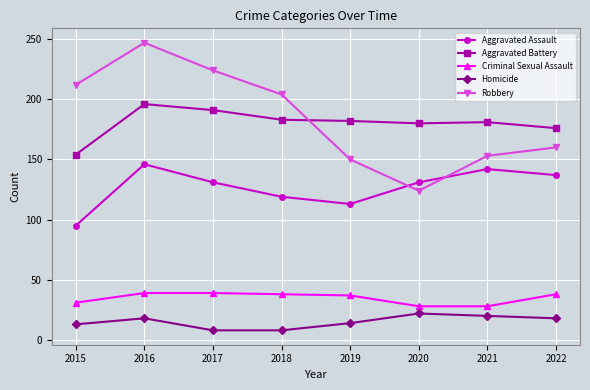

Which series changed the most between 2015 and 2017?

Aggravated Battery